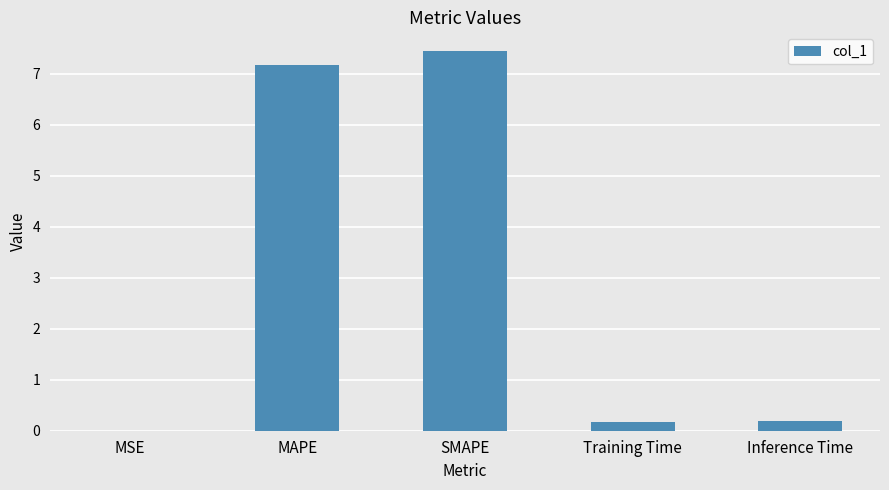

What is the sum of all values?

15.0